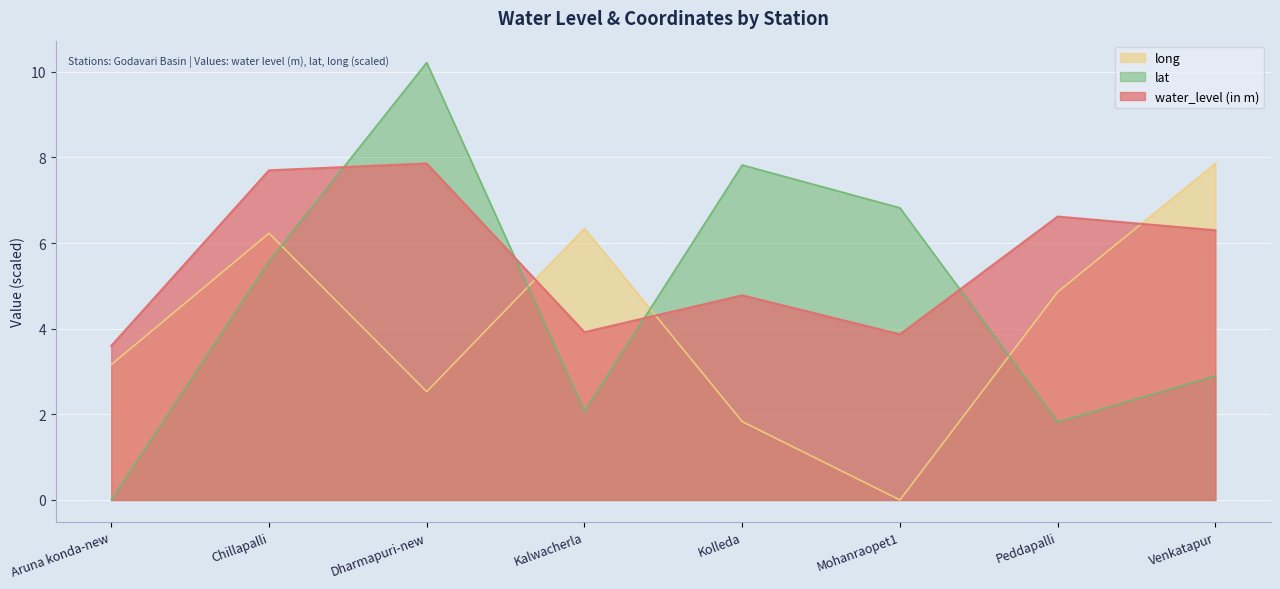

What is the difference between the second highest and minimum values in the water_level (in m) series?

4.1